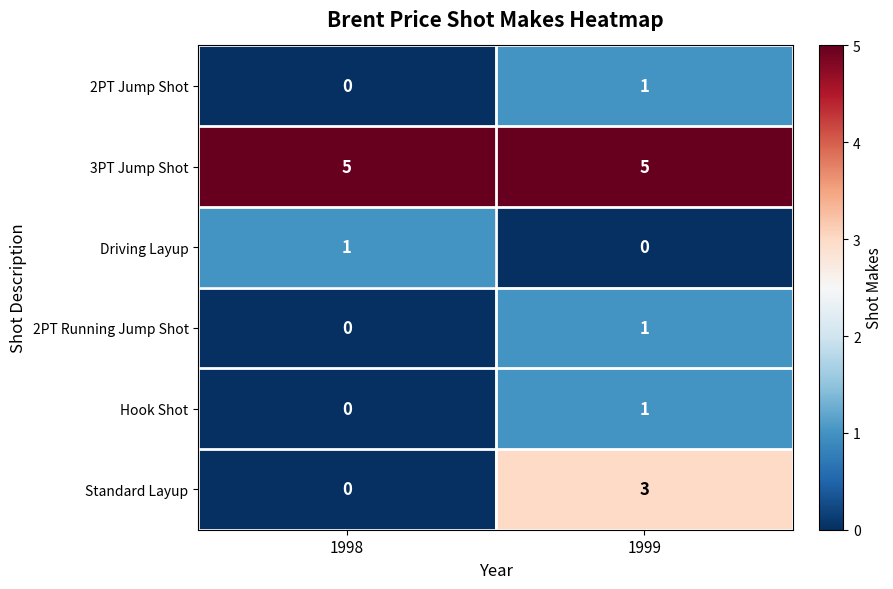

What is the difference between the highest and lowest values at 1998?

5